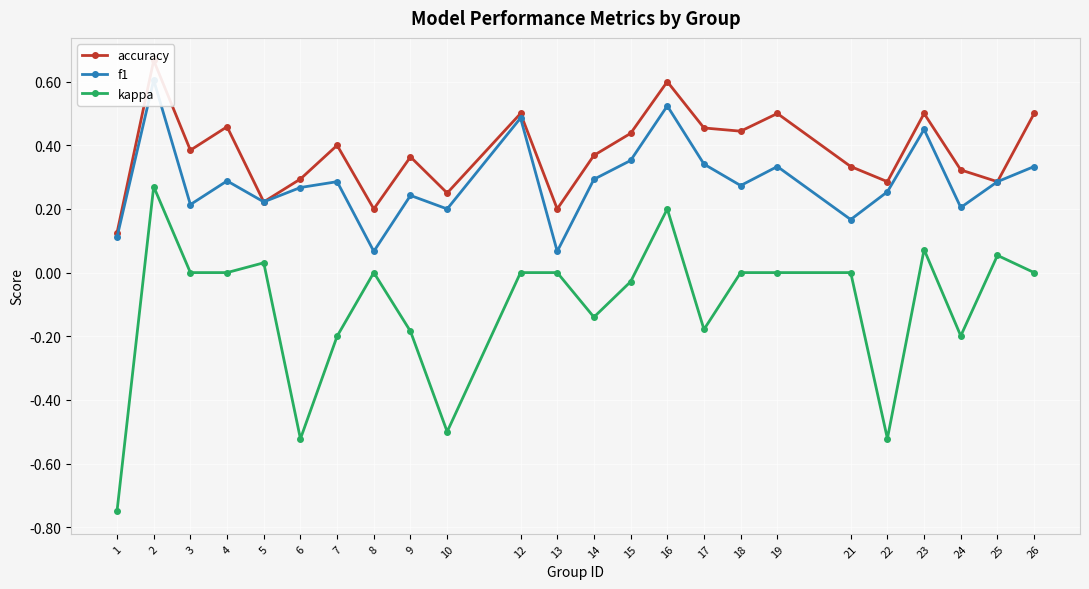

Where is accuracy nearest to the value 0?

1